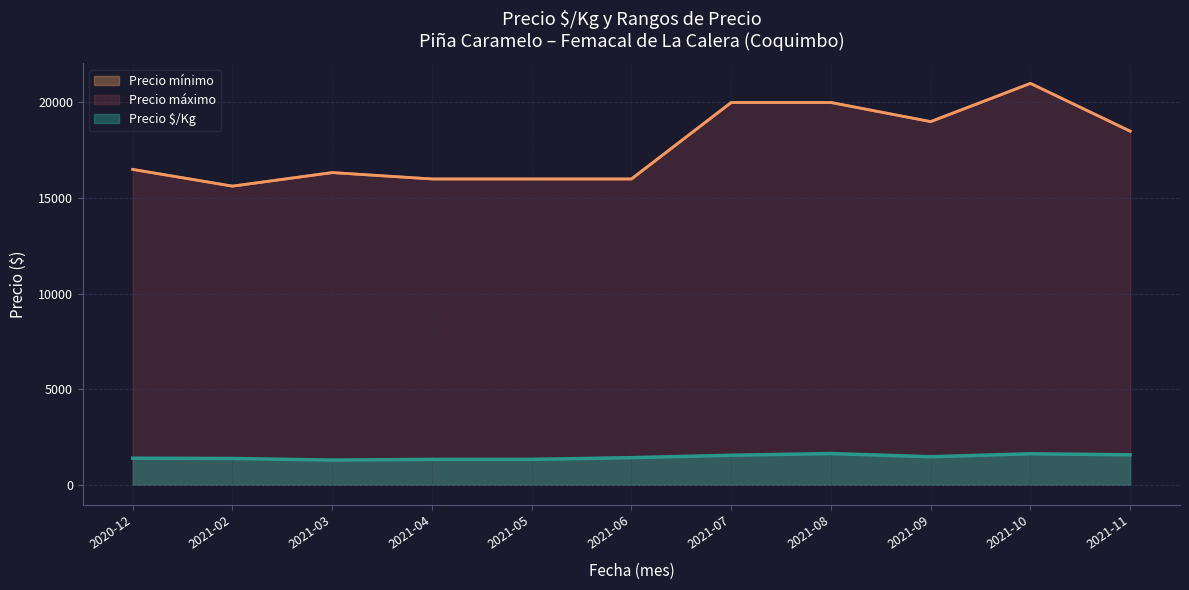

Which series changed the most between 2020-12-30 and 2021-02-09?

Precio mínimo